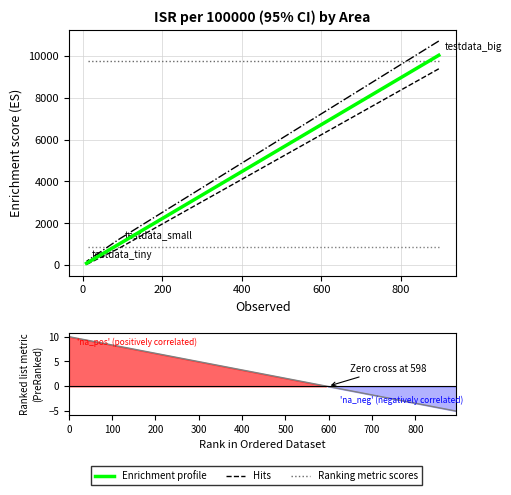

Does the chart display data point markers on the line(s)?

No